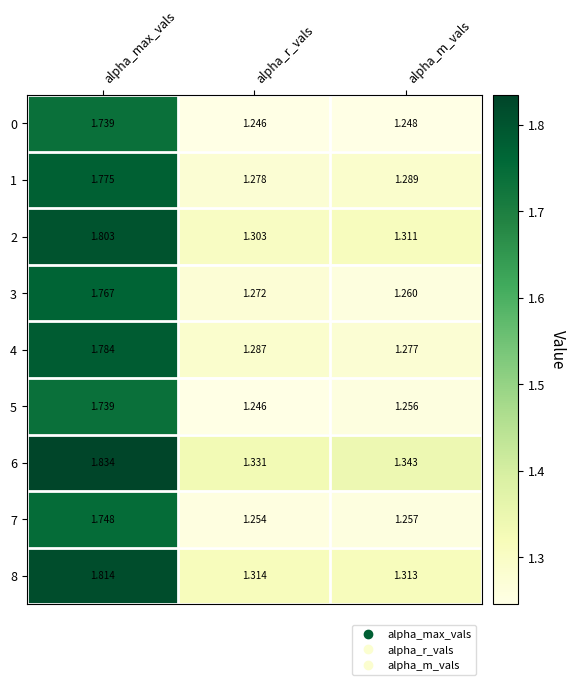

At which label does 3 reach its peak?

alpha_max_vals